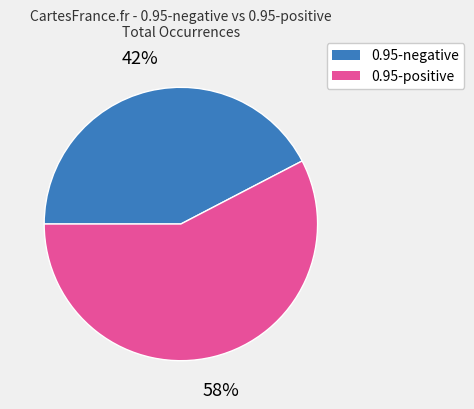

Is it true that 0.95-negative is 35% of the pie?

False